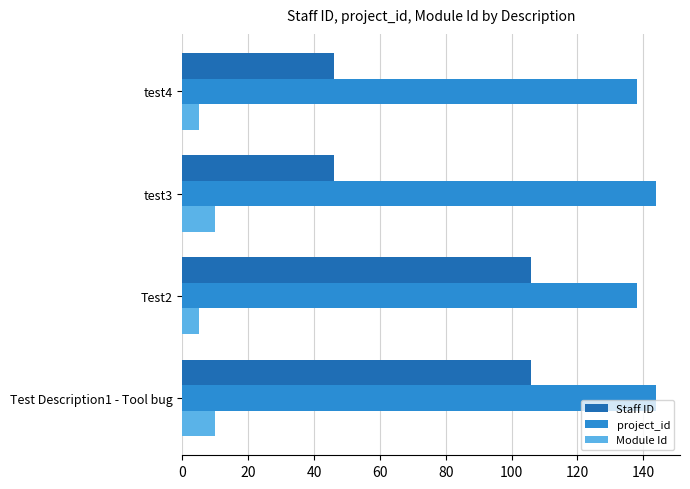

The Module Id series shows 5 at test4. True or false?

True